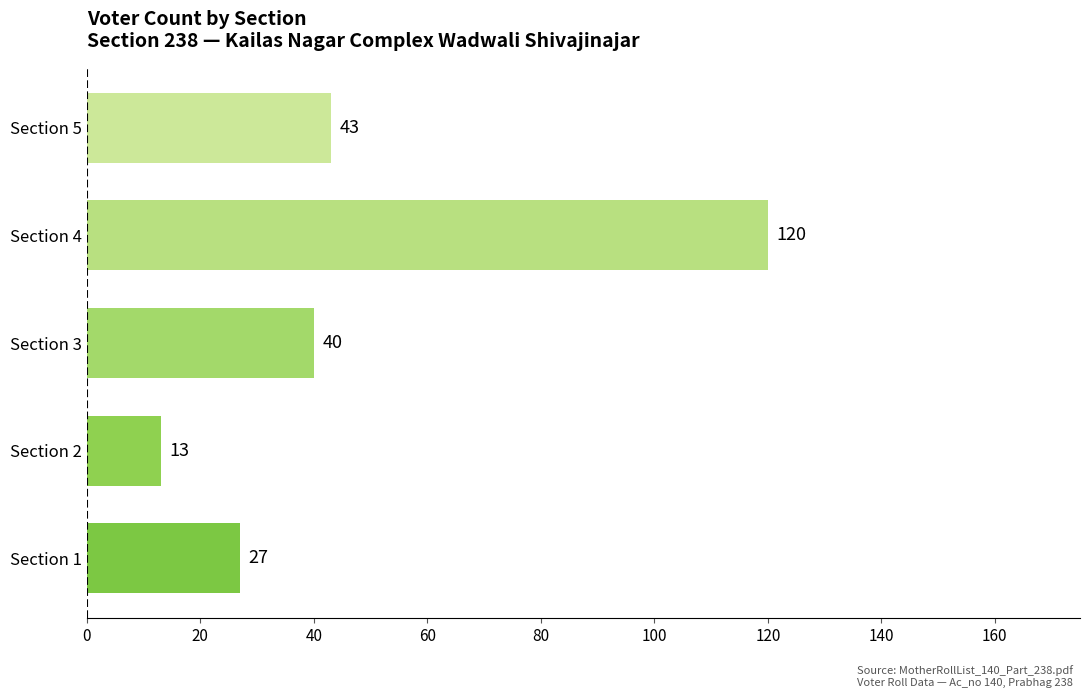

List the labels in order of value, largest first.

Section 4, Section 5, Section 3, Section 1, Section 2